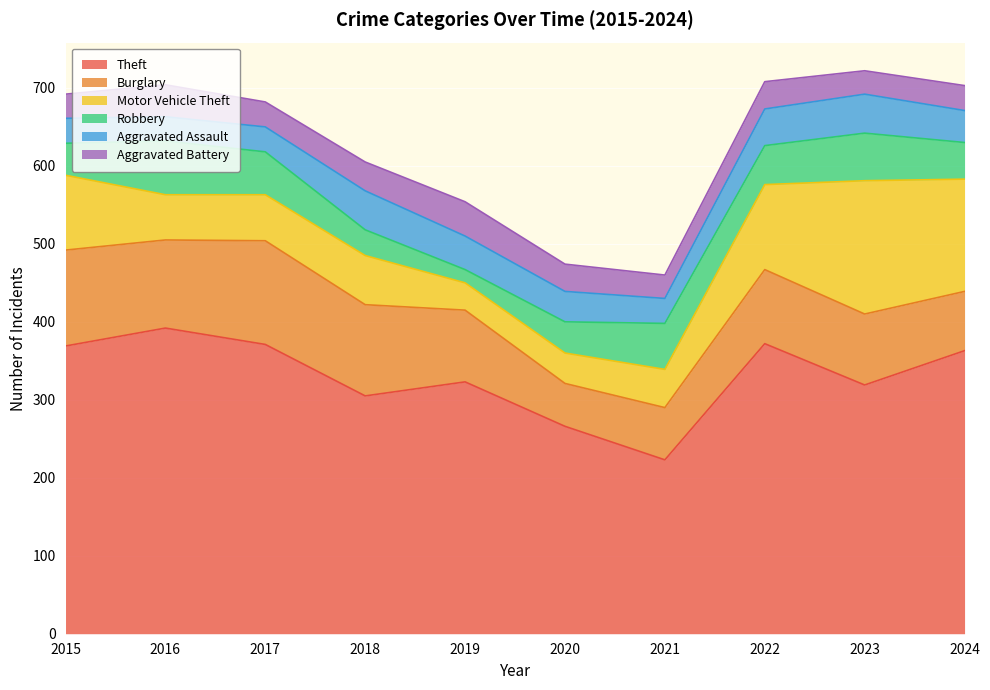

How many distinct data groups are displayed?

6